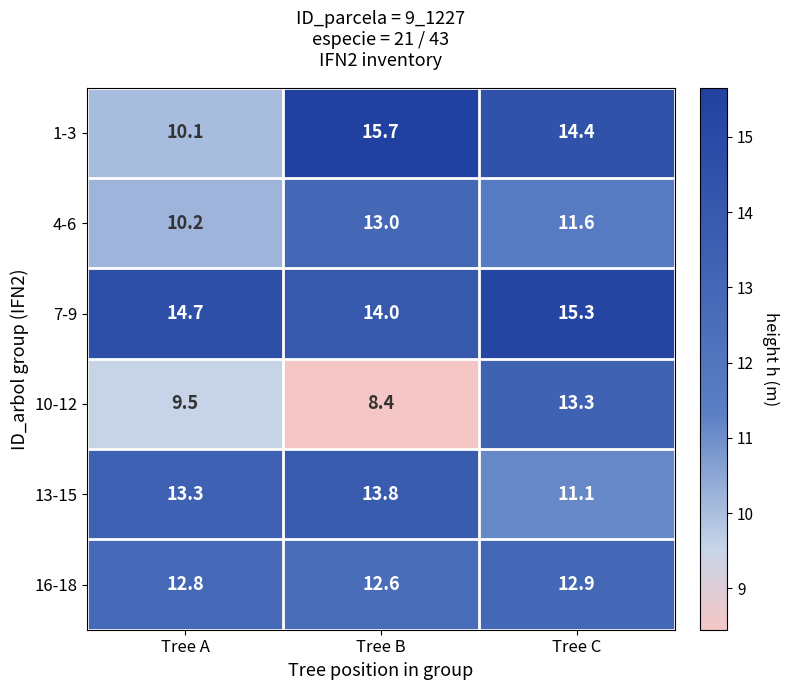

What is the spread (max minus min) of values at Tree A?

5.2